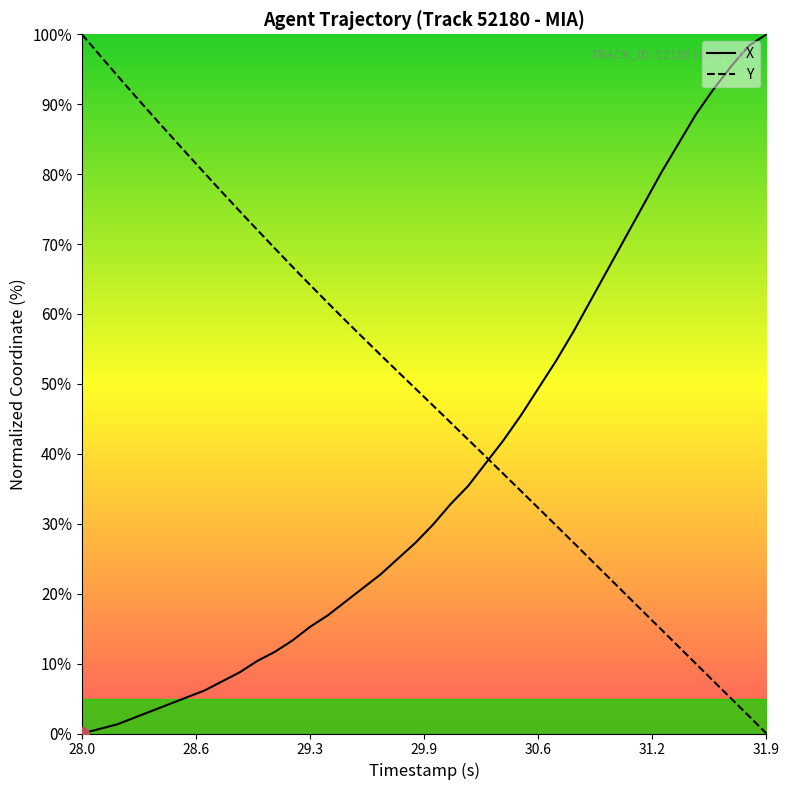

Rank the series by their average value, from lowest to highest.

X, Y